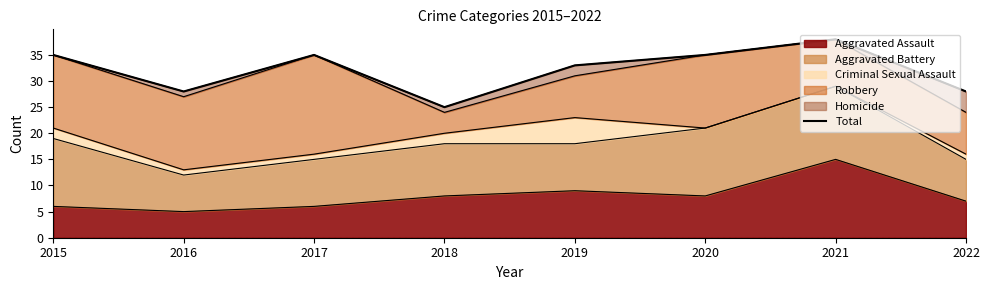

Where is the data nearest to the value 31?

2019